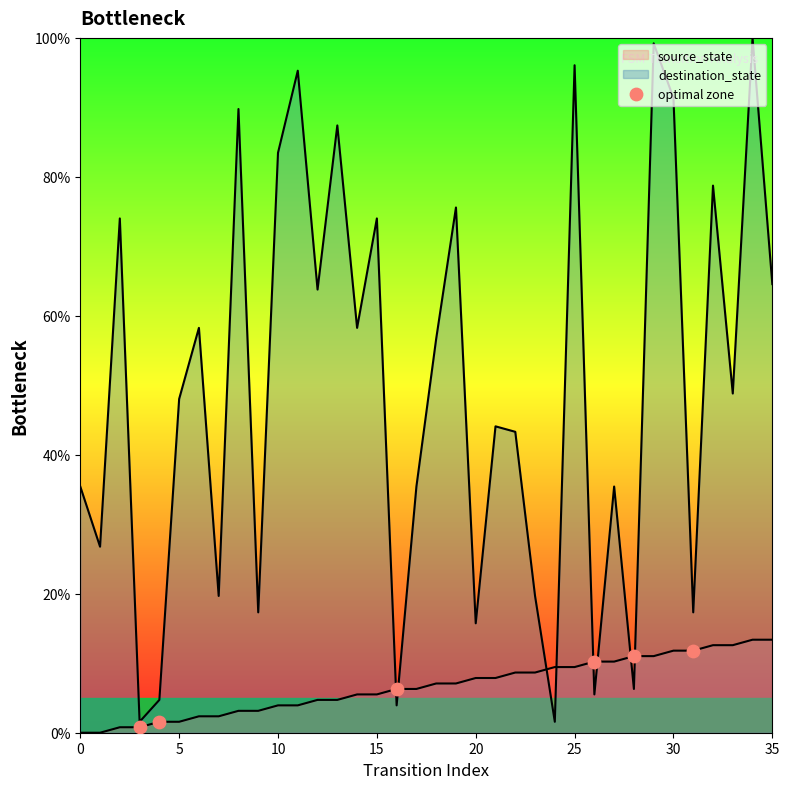

Between 5 and 0, which is larger?

5